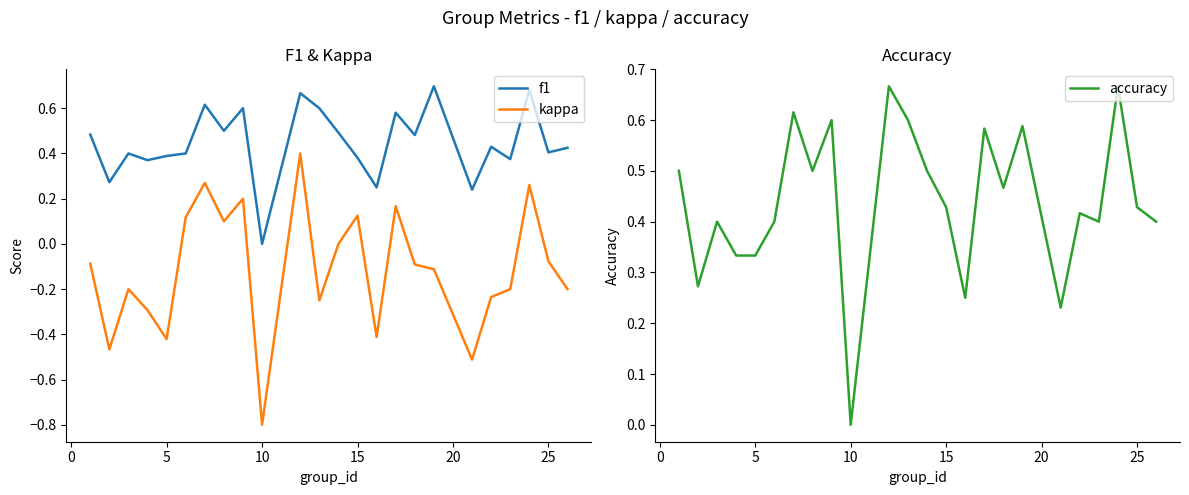

Count the f1 values in the range 0 to 1.

24